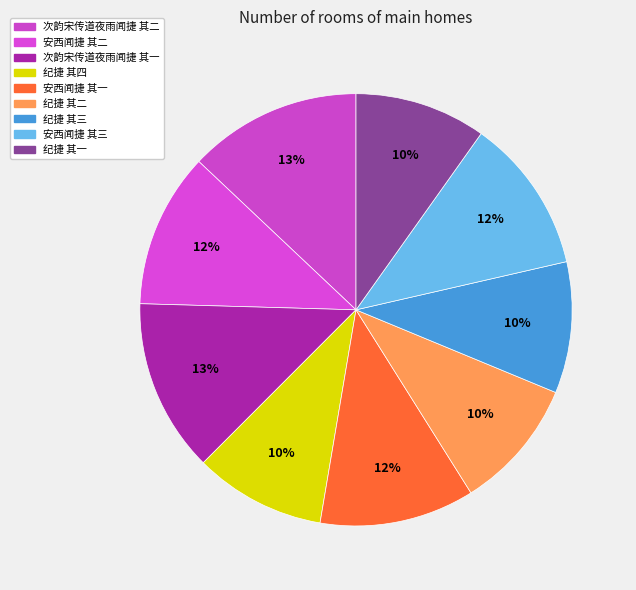

What portion of the pie excludes 次韵宋传道夜雨闻捷 其二?

87.0%